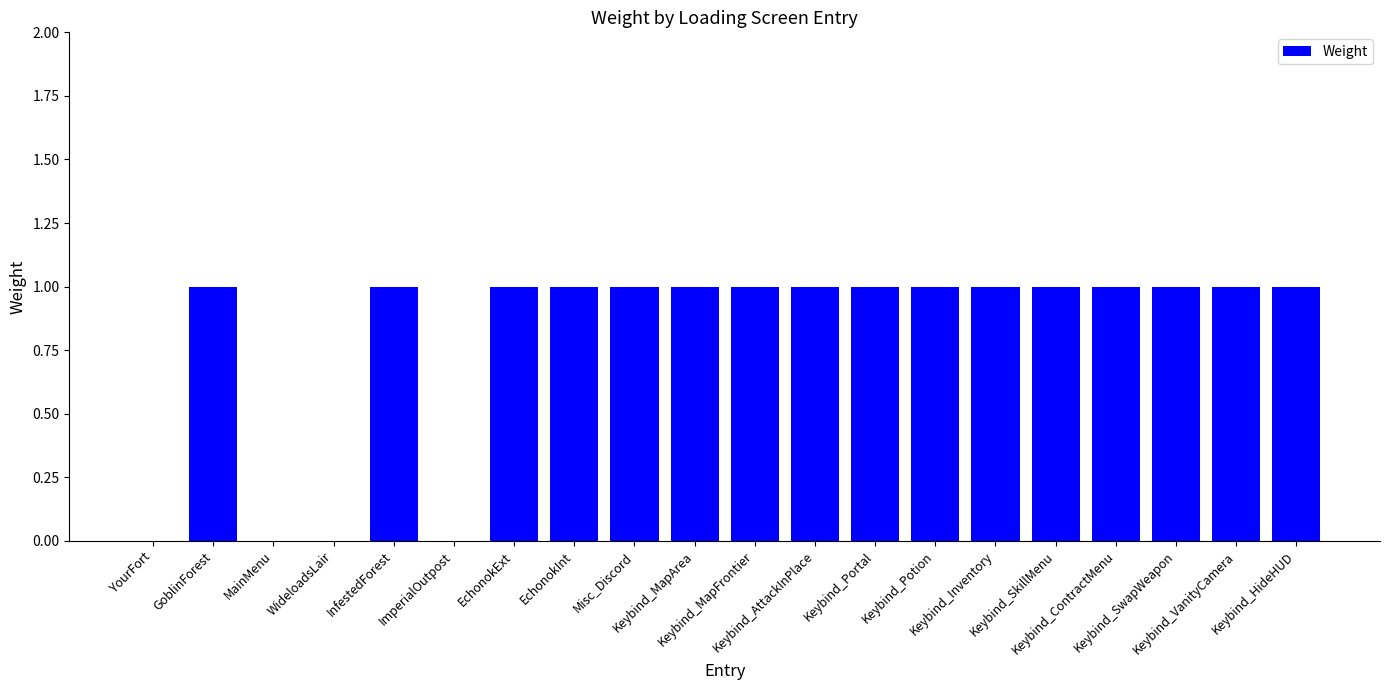

What is the sum of all values?

16